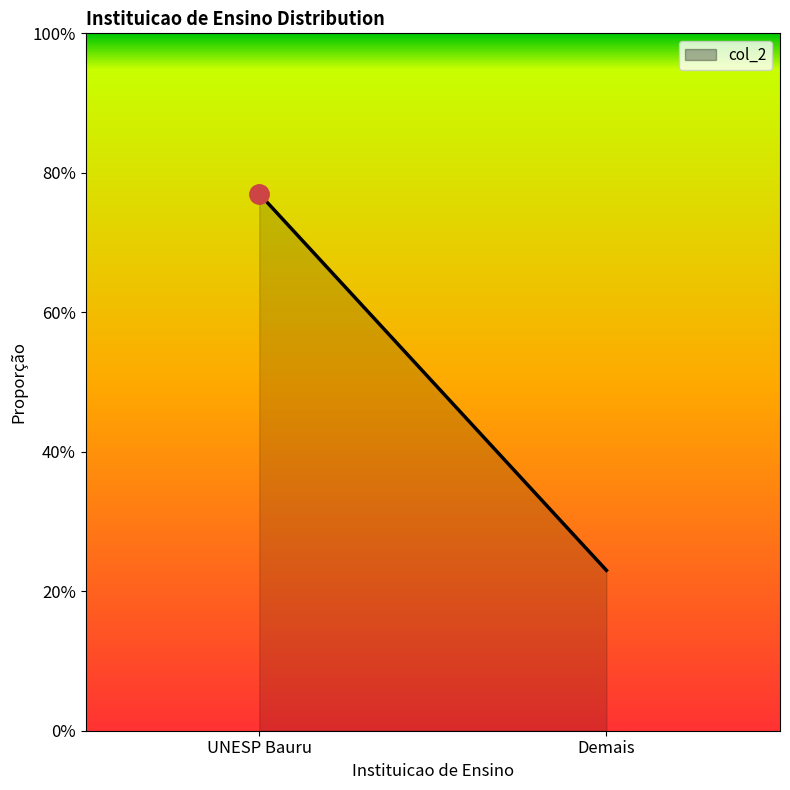

Does the chart have visible grid lines?

No